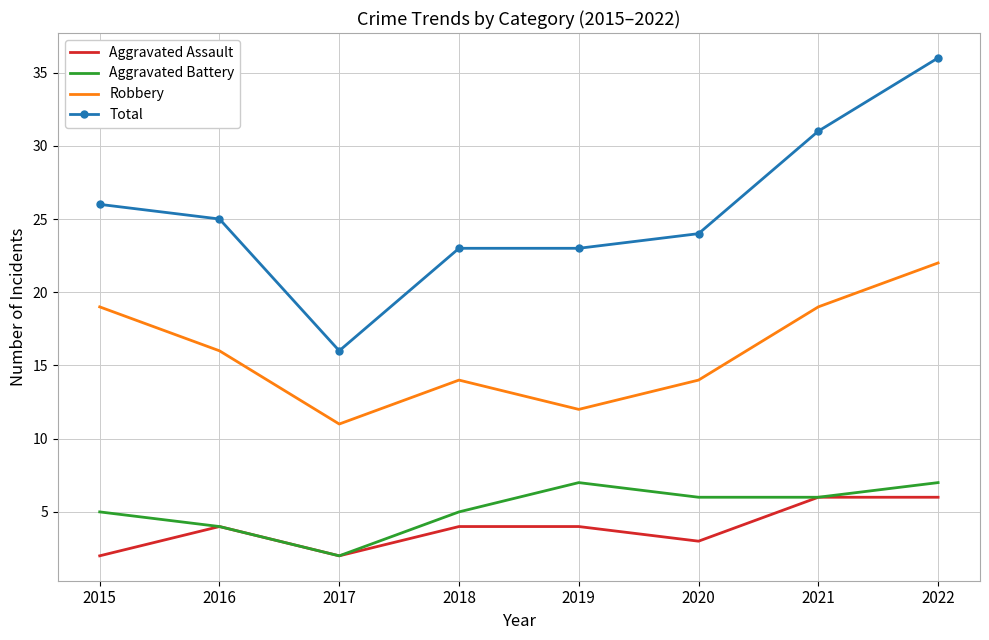

At which label does Total reach its peak?

2022